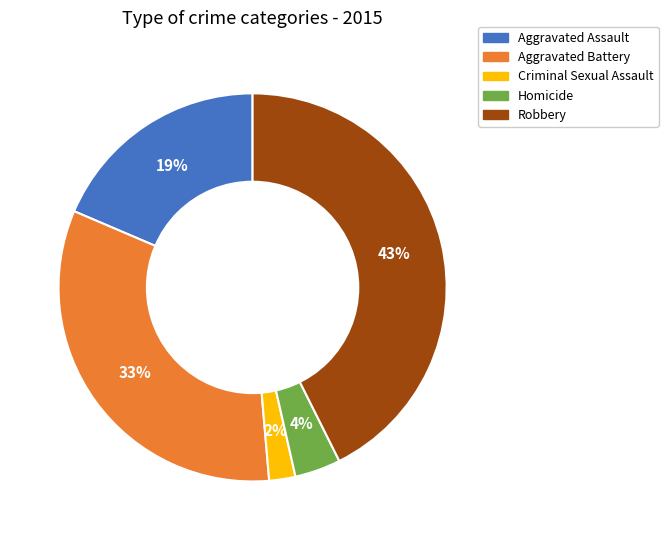

The Criminal Sexual Assault slice represents 9% of the pie. True or false?

False